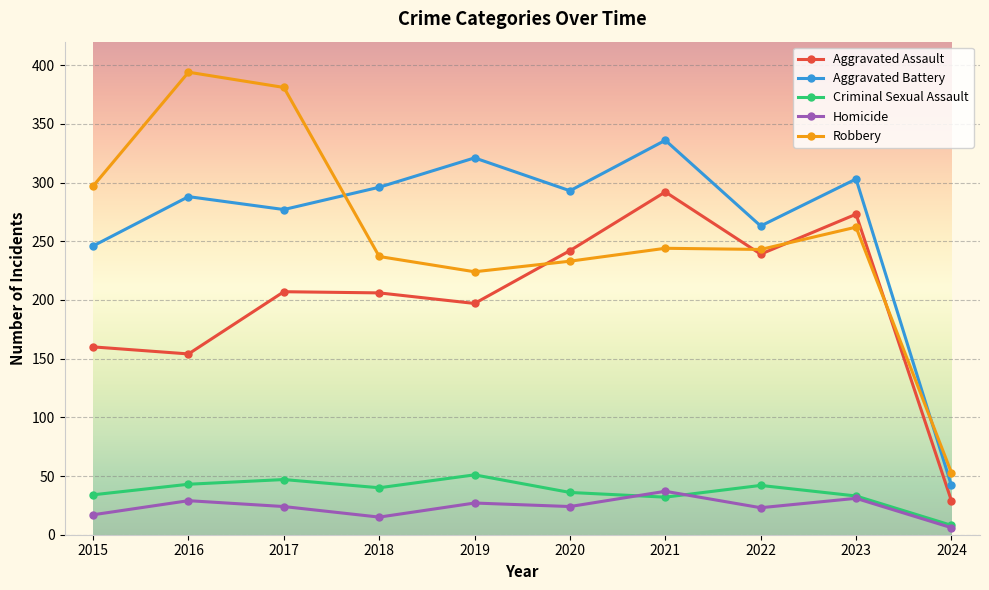

How many values in the Aggravated Battery series are below 293?

5